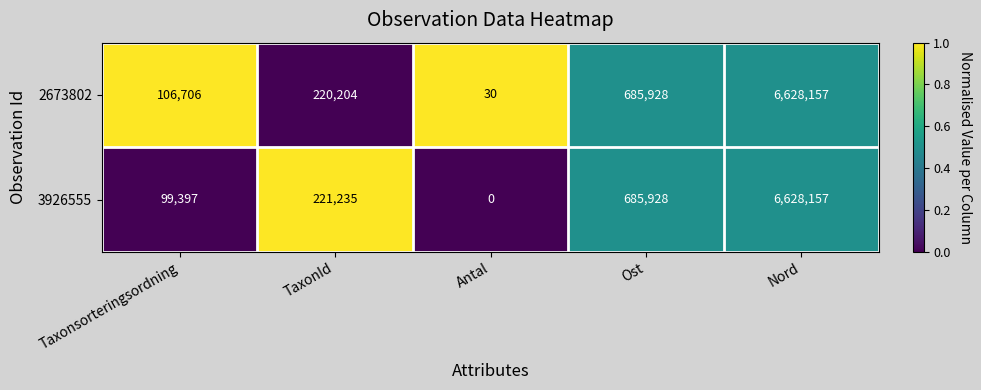

At Antal, list the series in order from largest to smallest.

2673802, 3926555